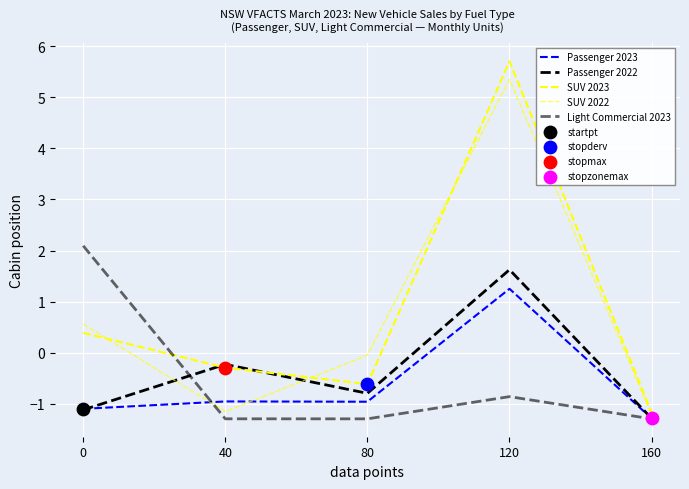

Is the value of Light Commercial 2023 at 120 greater than the value of Passenger 2023 at 40?

Yes